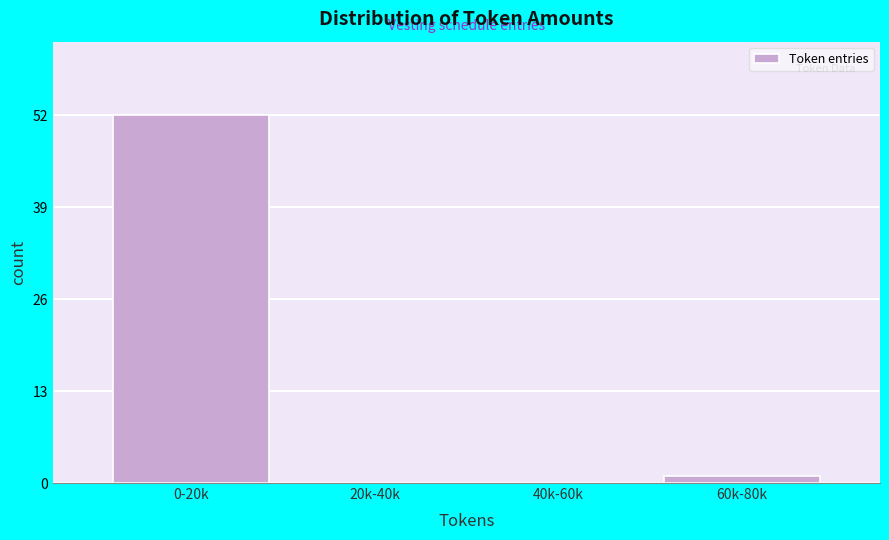

Reading left to right, extract all data points from this chart.

0-20k=52	20k-40k=0	40k-60k=0	60k-80k=1